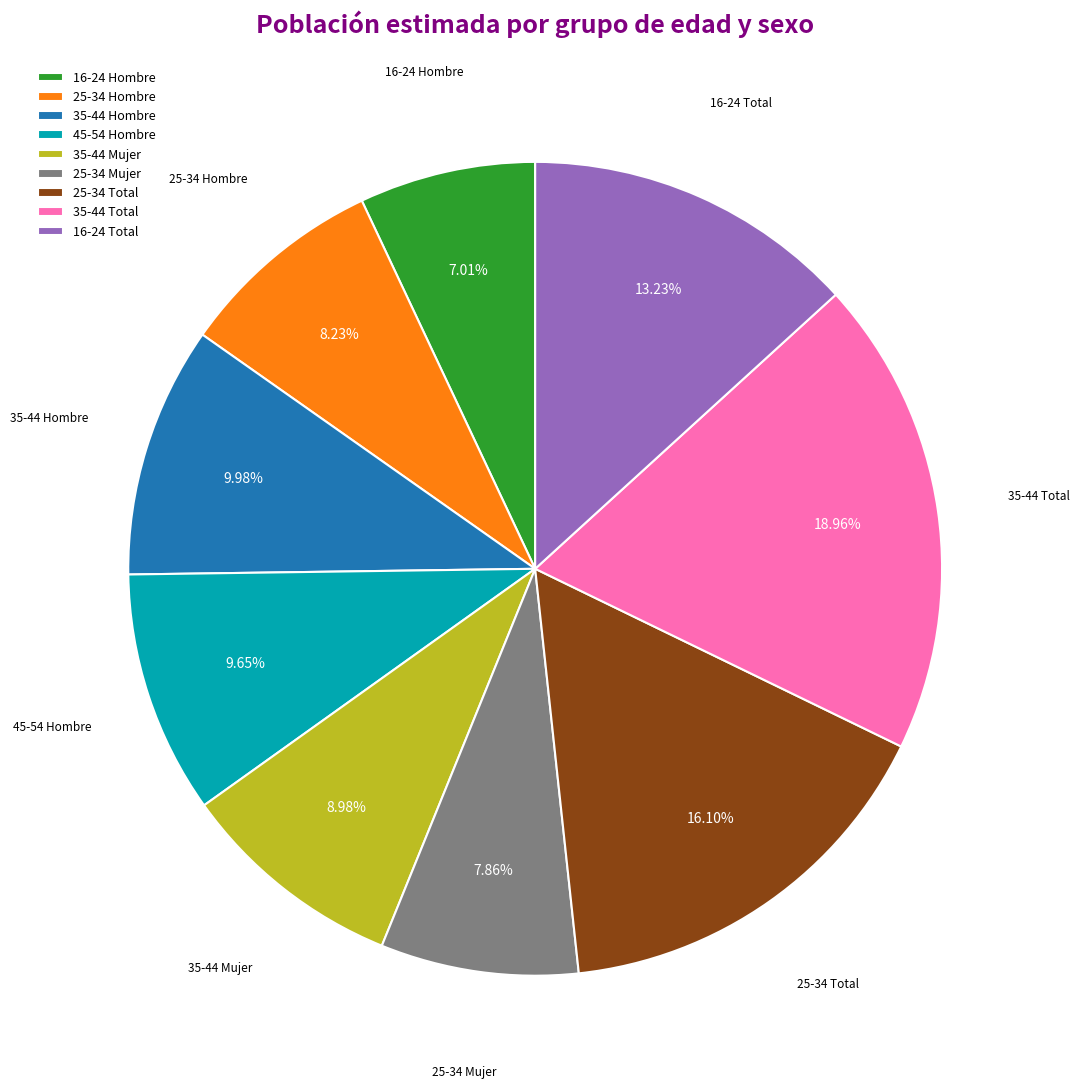

To the nearest percent, what portion does 16-24 Total represent?

13%